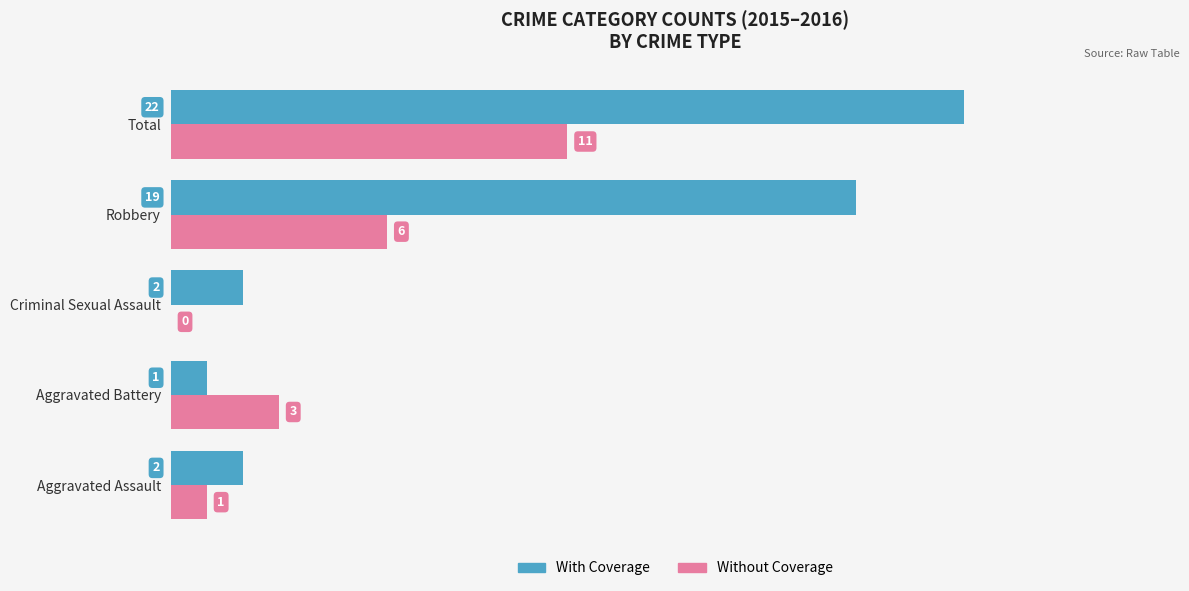

At which category is the sum across all series the highest?

Total